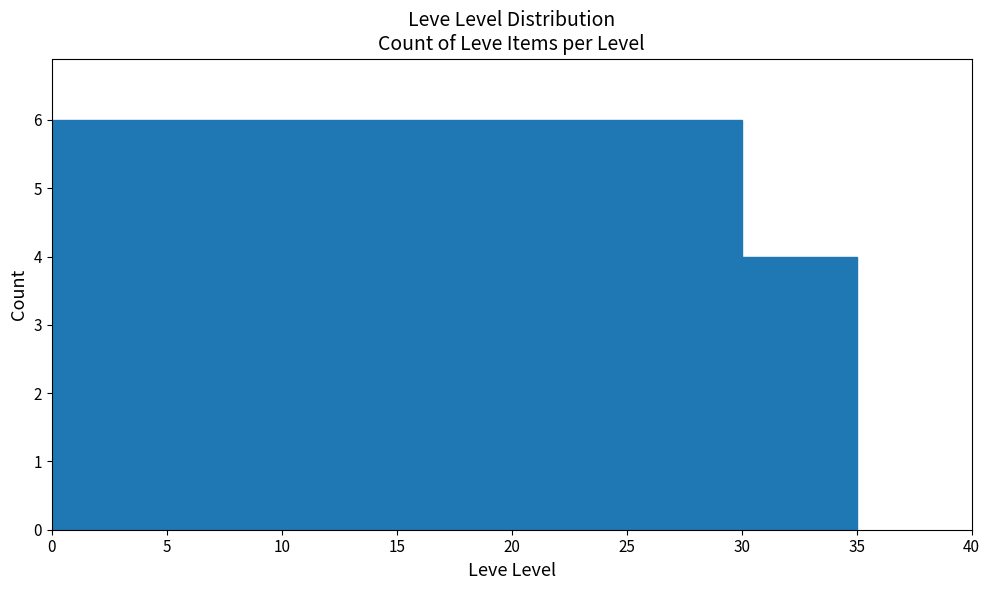

What is the height of the bar covering 30 to 35 on the x-axis? The values are not printed on the chart, so give them approximately, as read against the axis.

4